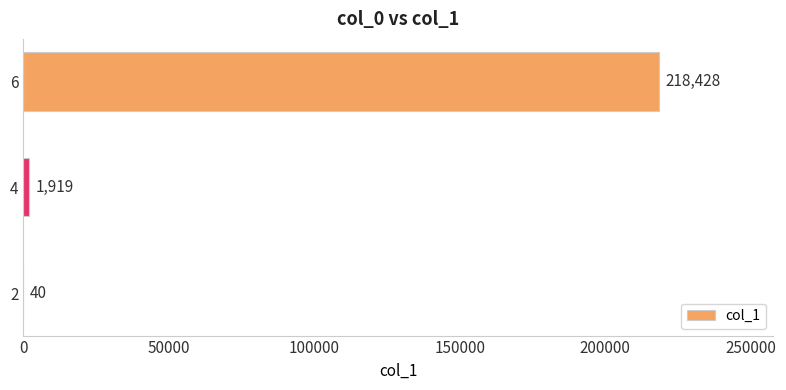

Reading bottom to top, list all the values displayed in this chart.

2=40	4=1919	6=218428